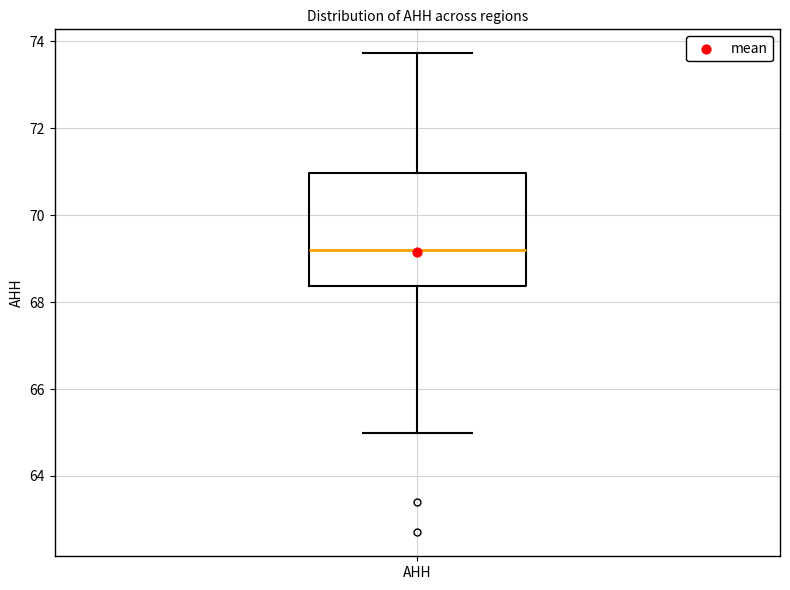

Where does the median line of the box for AHH sit on the y-axis? The values are not printed on the chart, so give them approximately, as read against the axis.

69.2